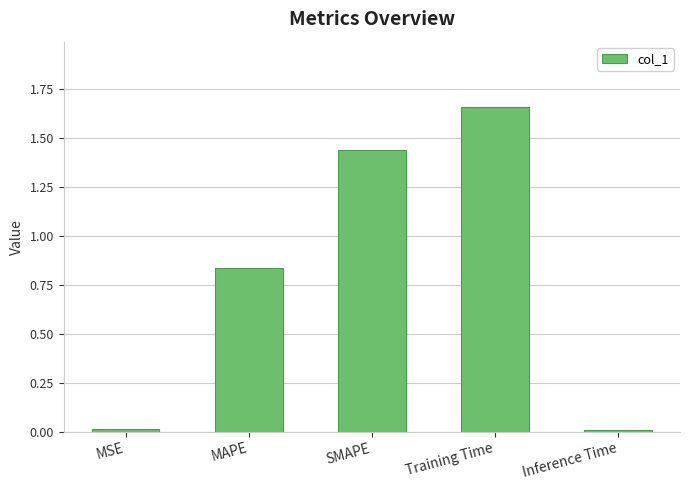

What is the difference between the maximum and second lowest values?

1.6